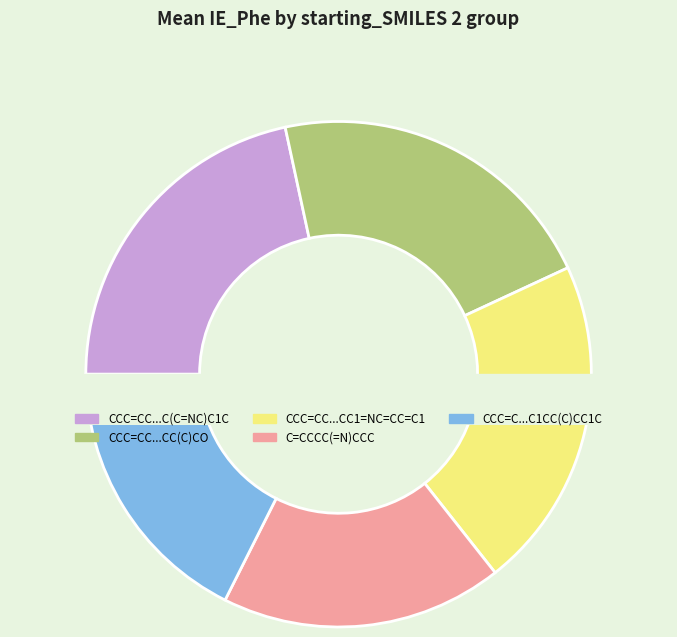

Do CCC=CCCCC=NC(CN)N=O (2) and CCC(C=N)C(C)=CCO (1) together represent more than half of the pie?

No